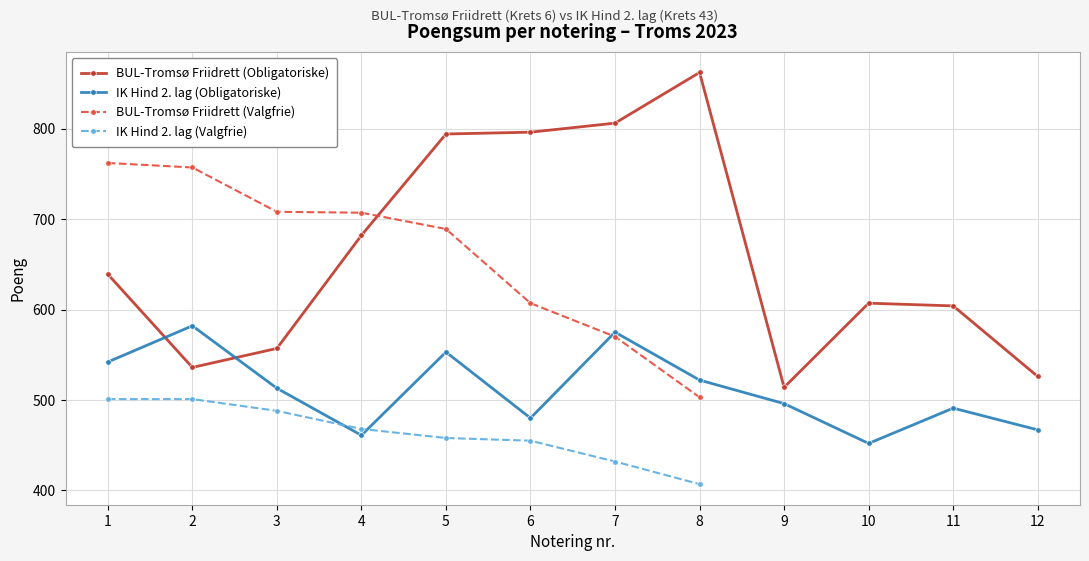

What is the difference between the maximum and minimum values in the IK Hind 2. lag (Obligatoriske) series?

130